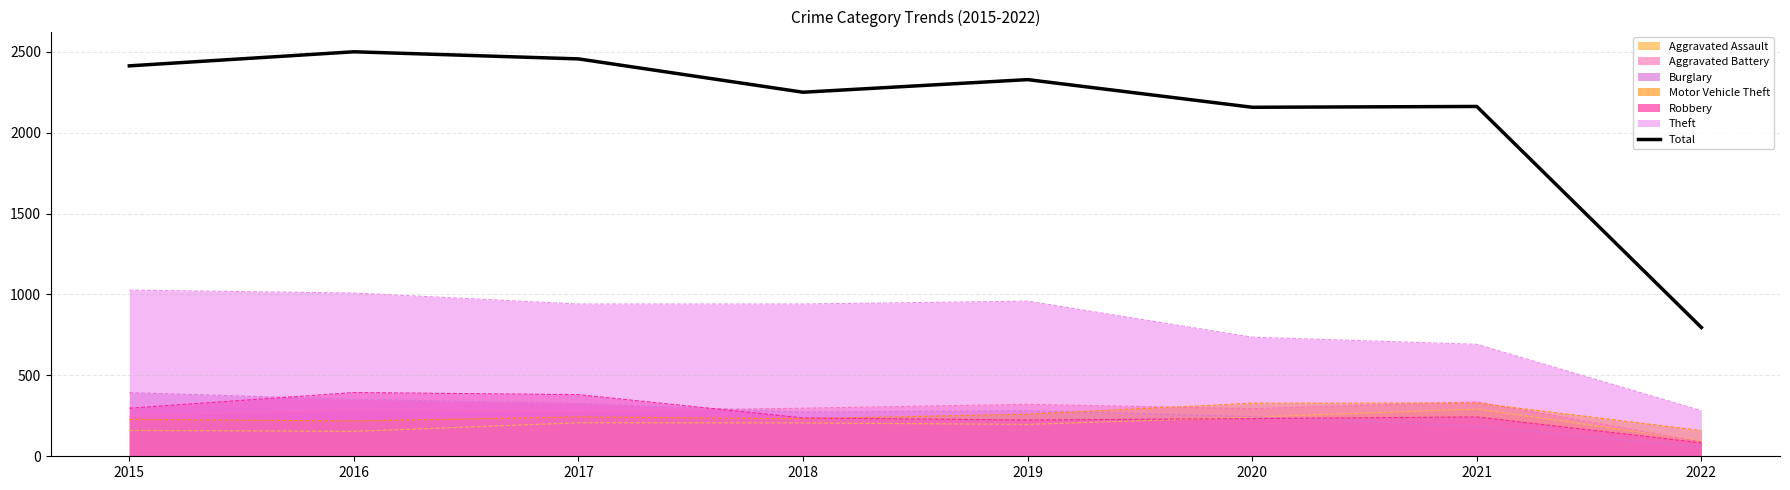

Reading left to right, what are all the values shown in this chart?

2015=2413	2016=2500	2017=2456	2018=2250	2019=2328	2020=2157	2021=2162	2022=796